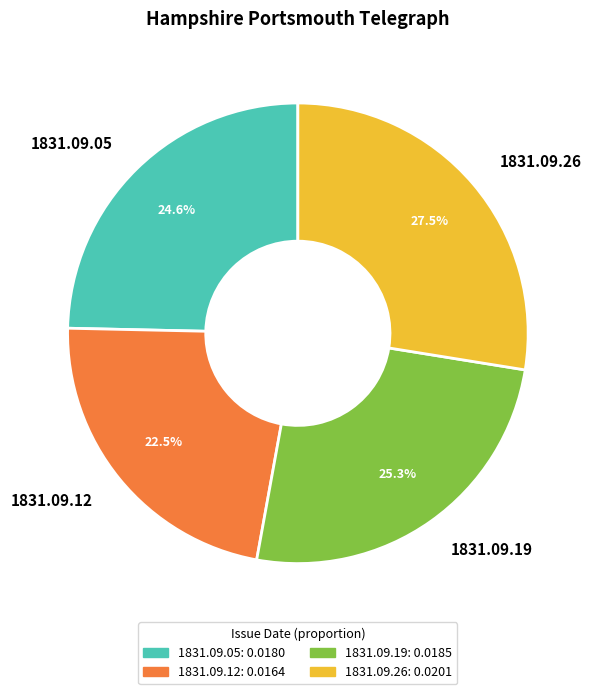

What percentage is the 1831.09.19 slice, to the nearest percent?

25%